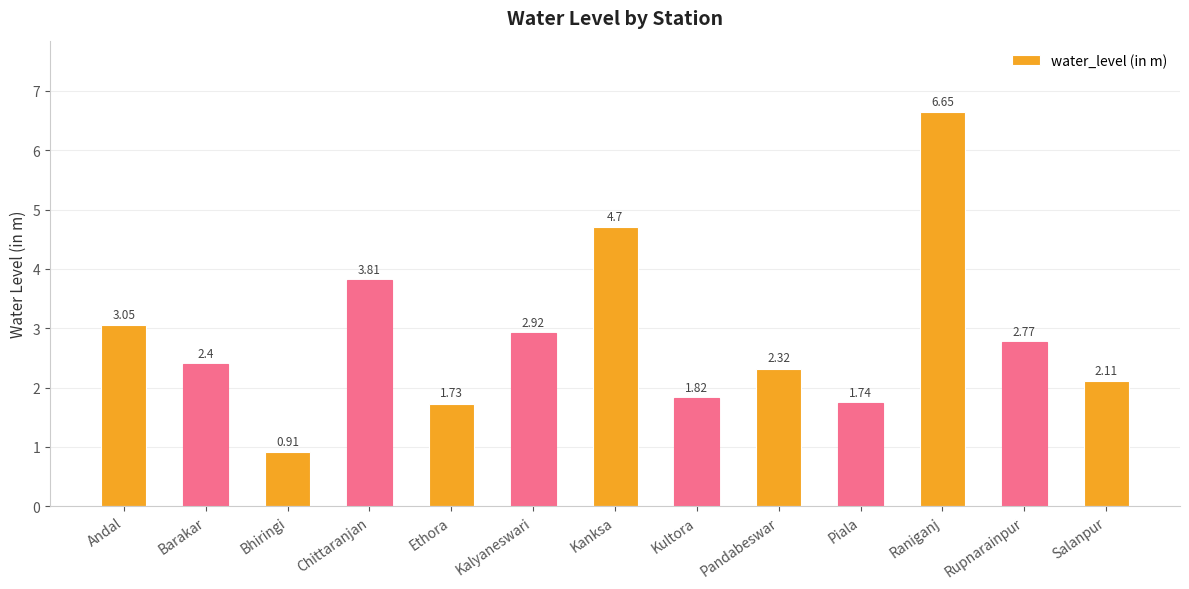

Which label corresponds to the smallest value in the chart?

Bhiringi